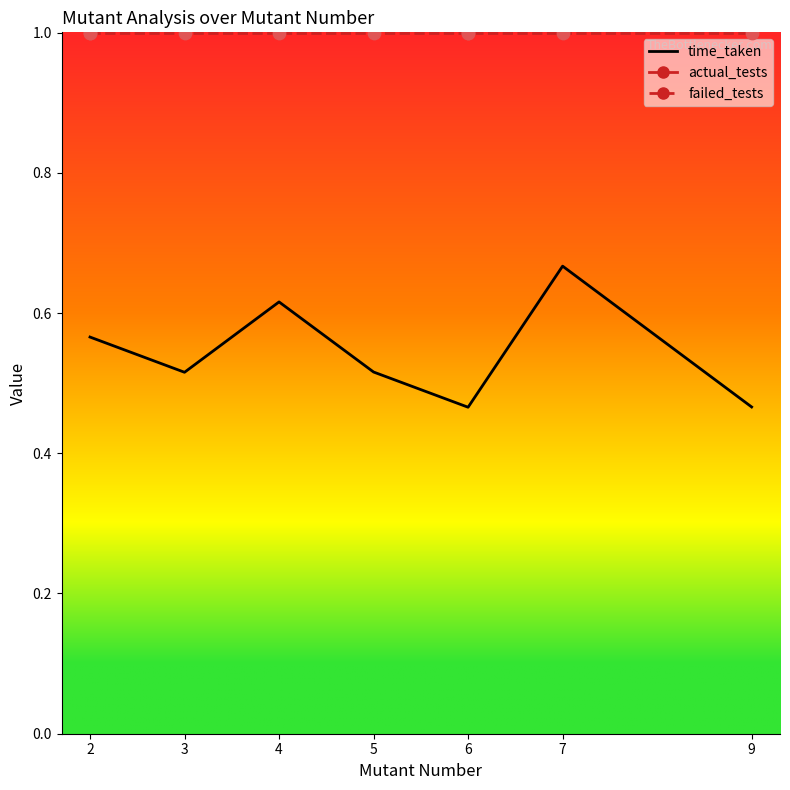

At how many categories does at least one series exceed 0?

7